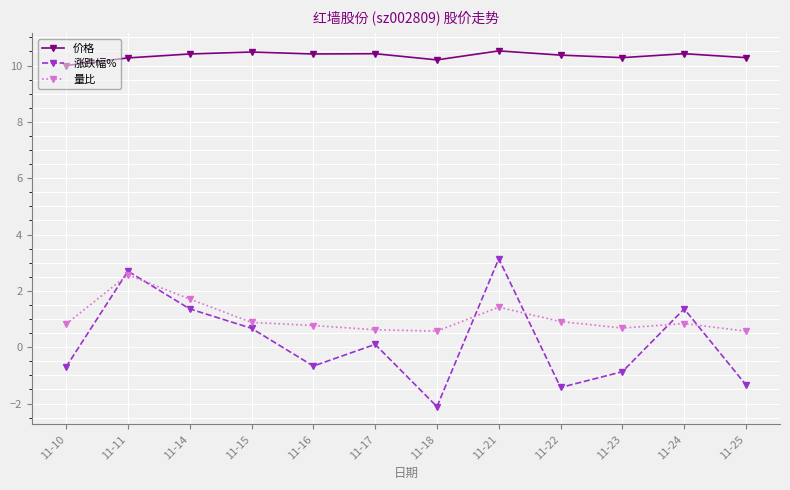

What is the sum of all 价格 values?

124.1